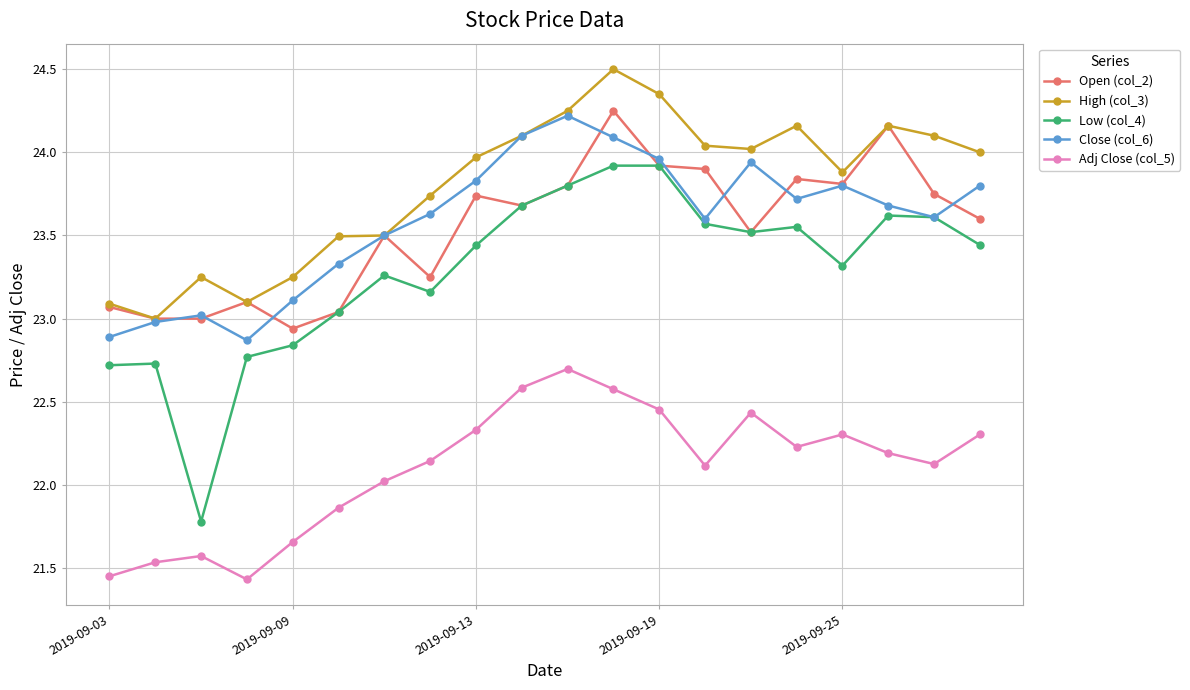

What is the value of the Adj Close (col_5) point at the 7th from the left?

22.0